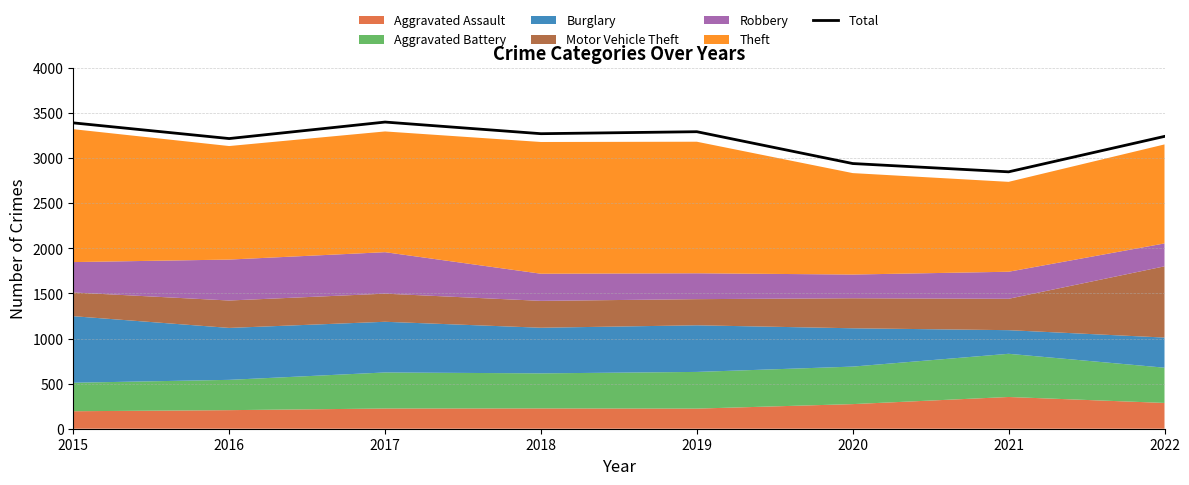

List the labels in order of value, largest first.

2017, 2015, 2019, 2018, 2022, 2016, 2020, 2021